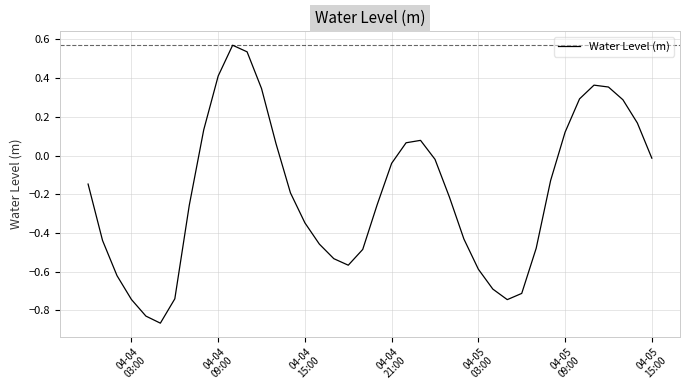

Reading right to left, transcribe all the data shown in this chart.

-0.0	0.2	0.3	0.4	0.4	0.3	0.1	-0.1	-0.5	-0.7	-0.7	-0.7	-0.6	-0.4	-0.2	-0.0	0.1	0.1	-0.0	-0.3	-0.5	-0.6	-0.5	-0.5	-0.3	-0.2	0.1	0.3	0.5	0.6	0.4	0.1	-0.3	-0.7	-0.9	-0.8	-0.7	-0.6	-0.4	-0.1